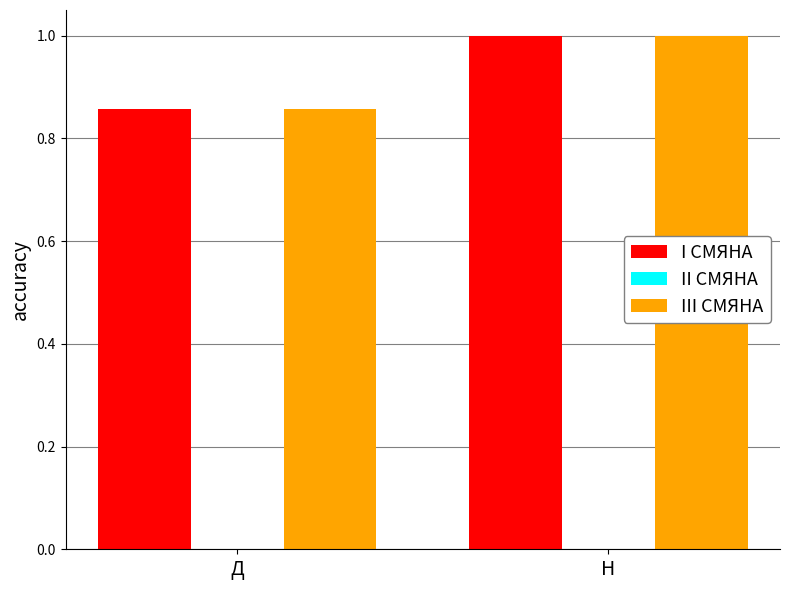

List the labels in order of III СМЯНА value, largest first.

Н, Д